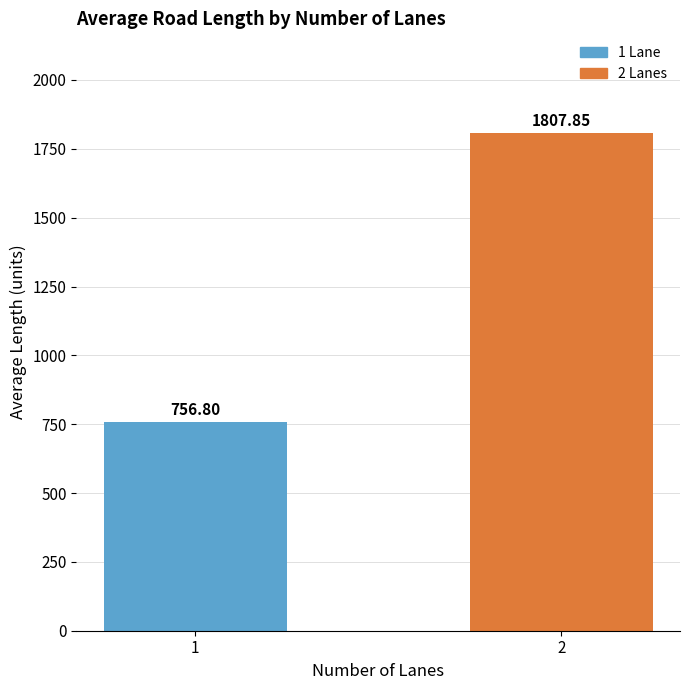

Count the number of values greater than 1807.

1